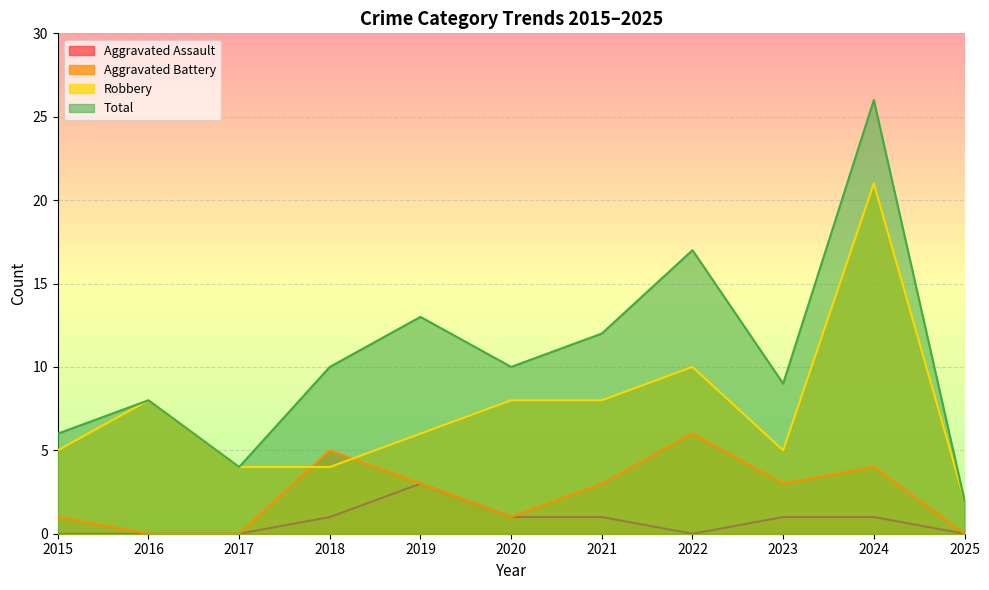

At which label does Robbery first exceed 6?

2016